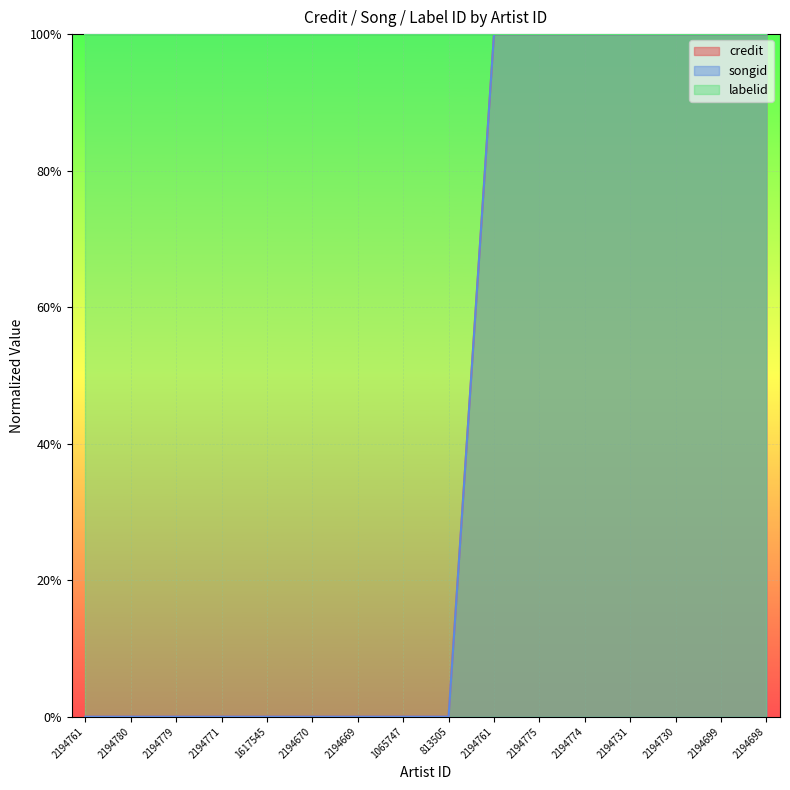

How many values in the songid series exceed 0?

7